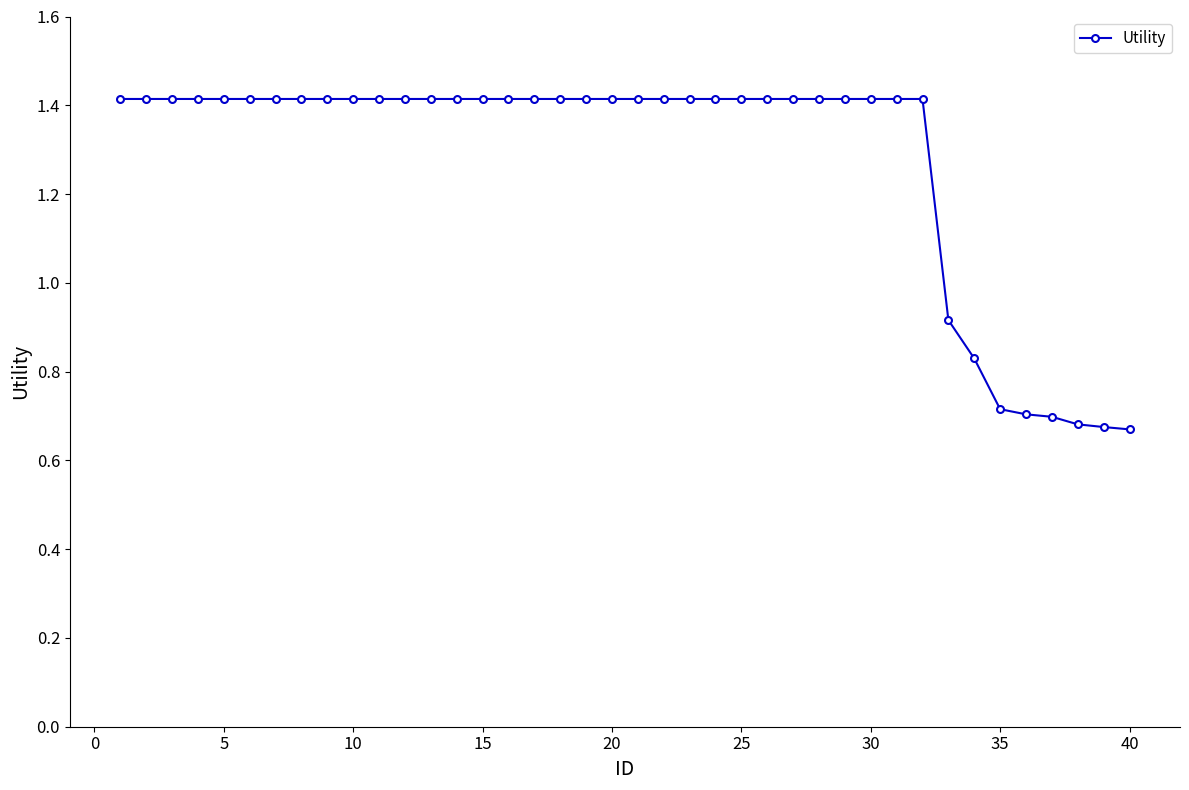

How many values are between 1 and 2?

32